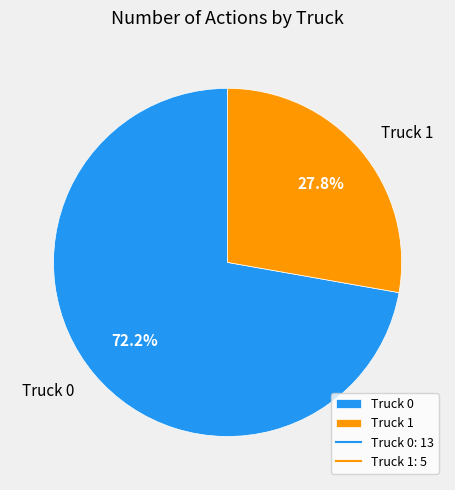

Is there a majority slice in this chart?

Yes